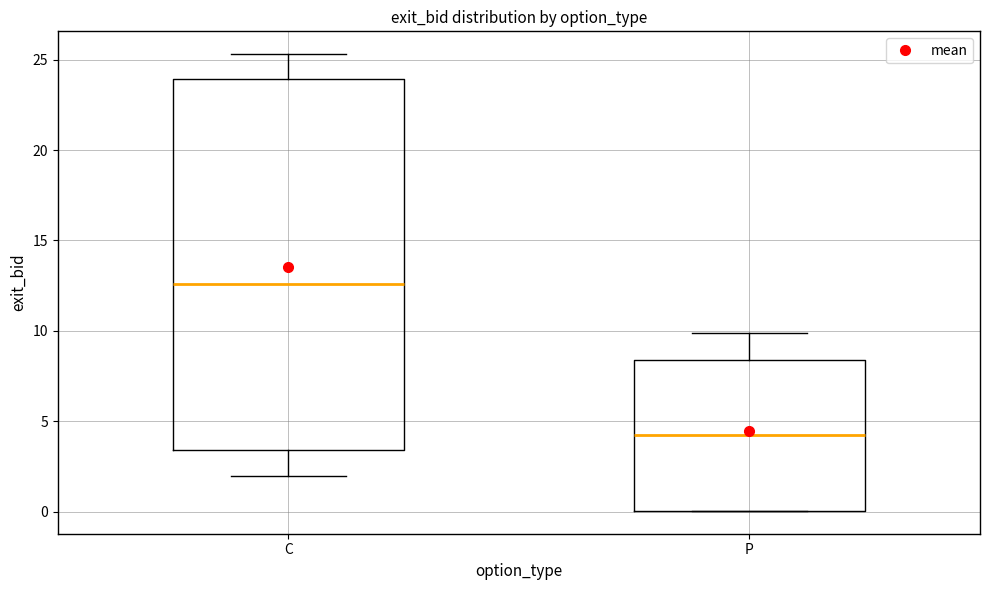

Which box has the lowest median line?

P